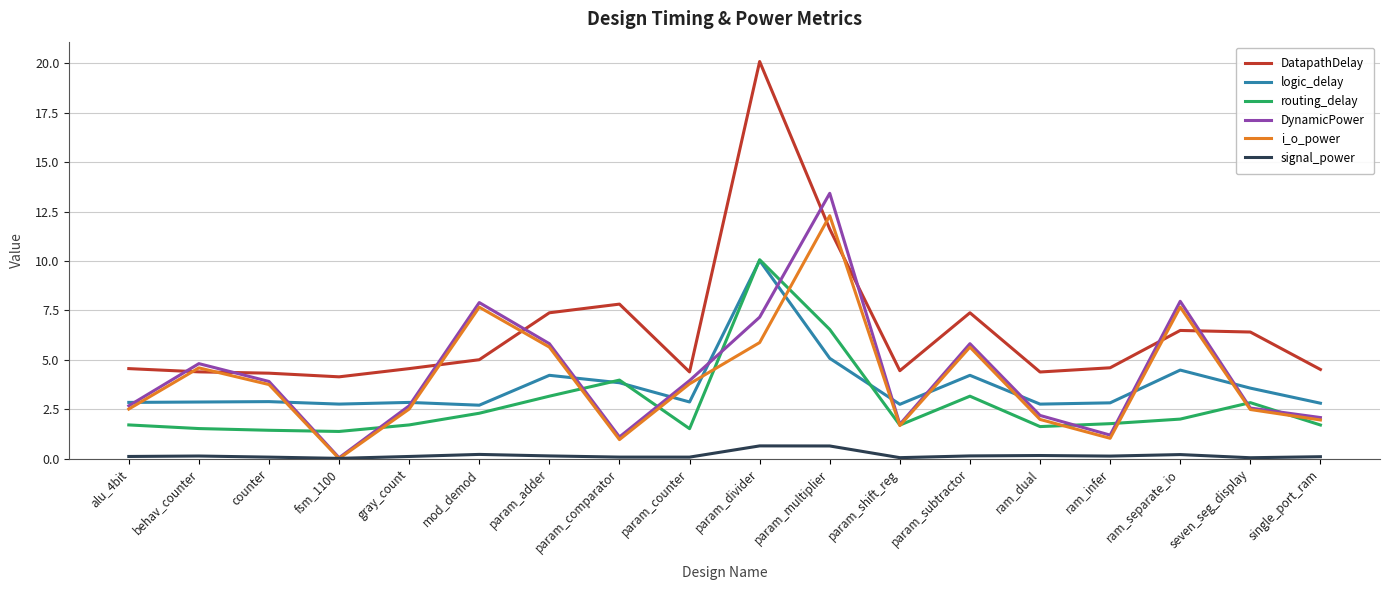

How many lines are shown in the chart?

6